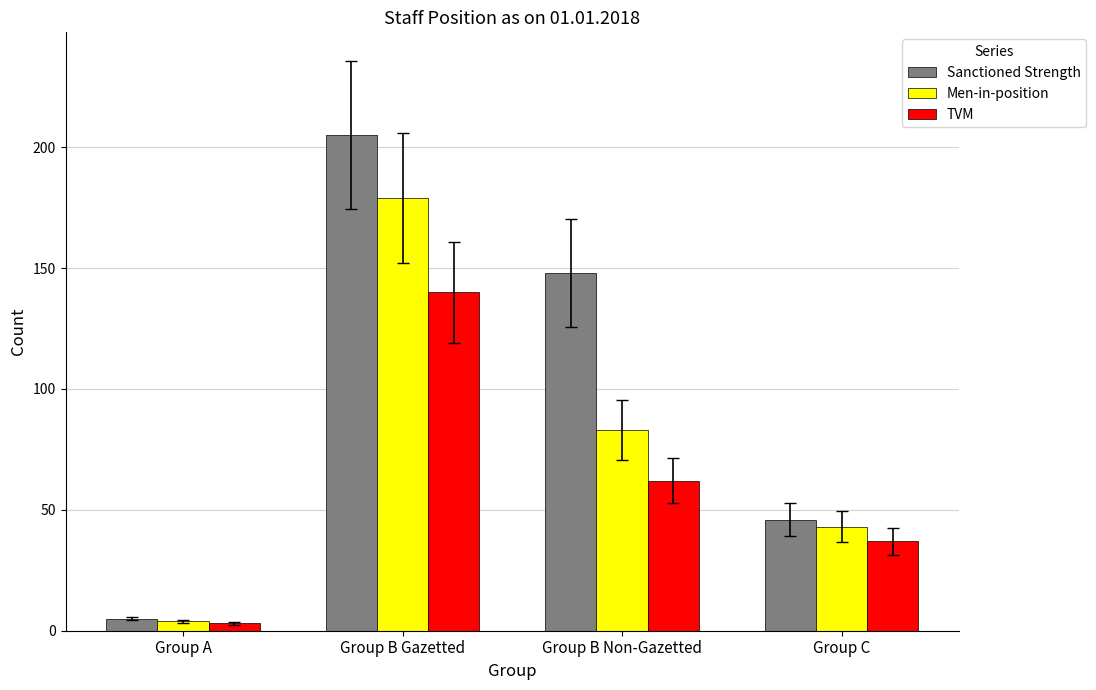

What is the sum of all Men-in-position values?

309